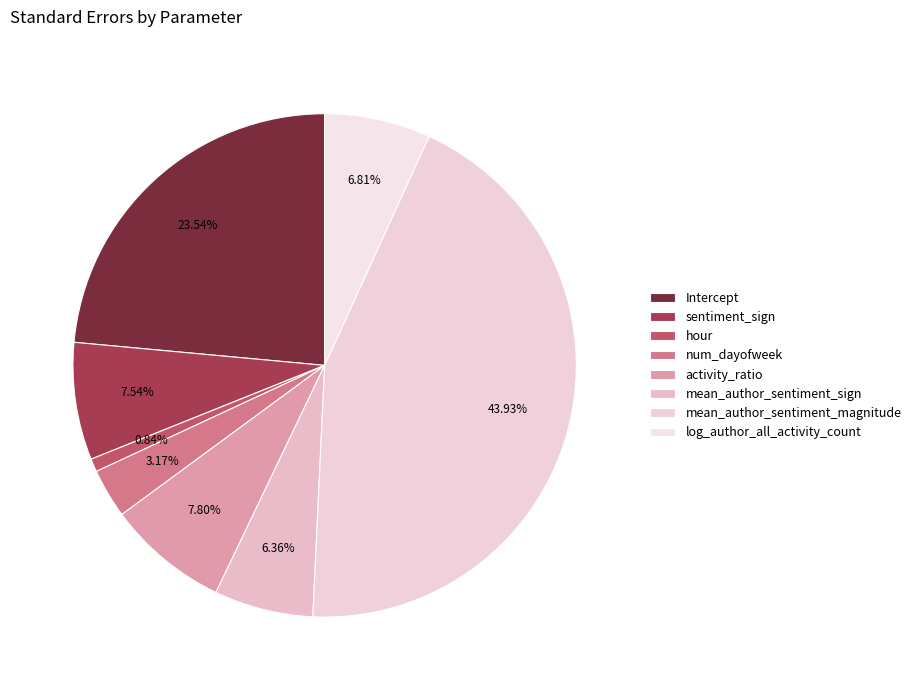

Is it true that hour is 8% of the pie?

False